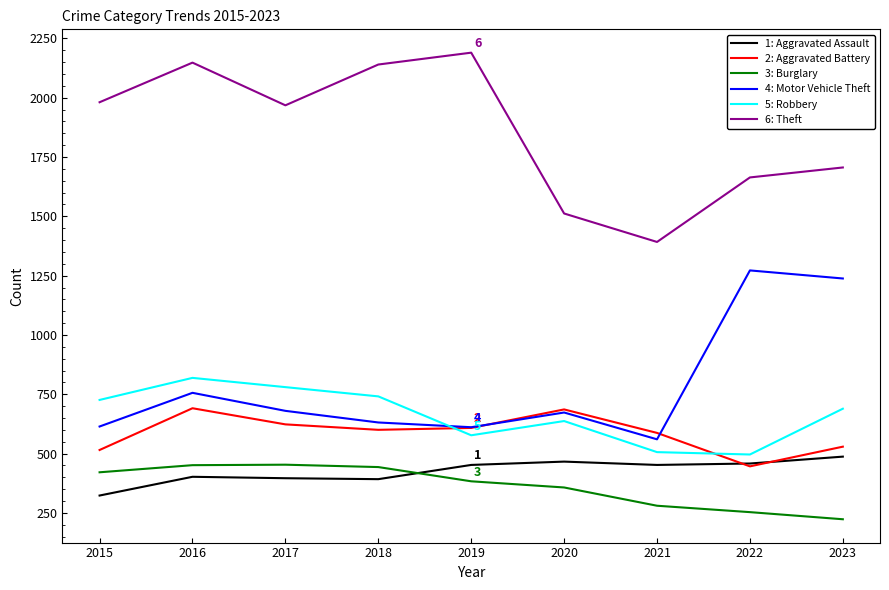

Does the chart have visible grid lines?

No